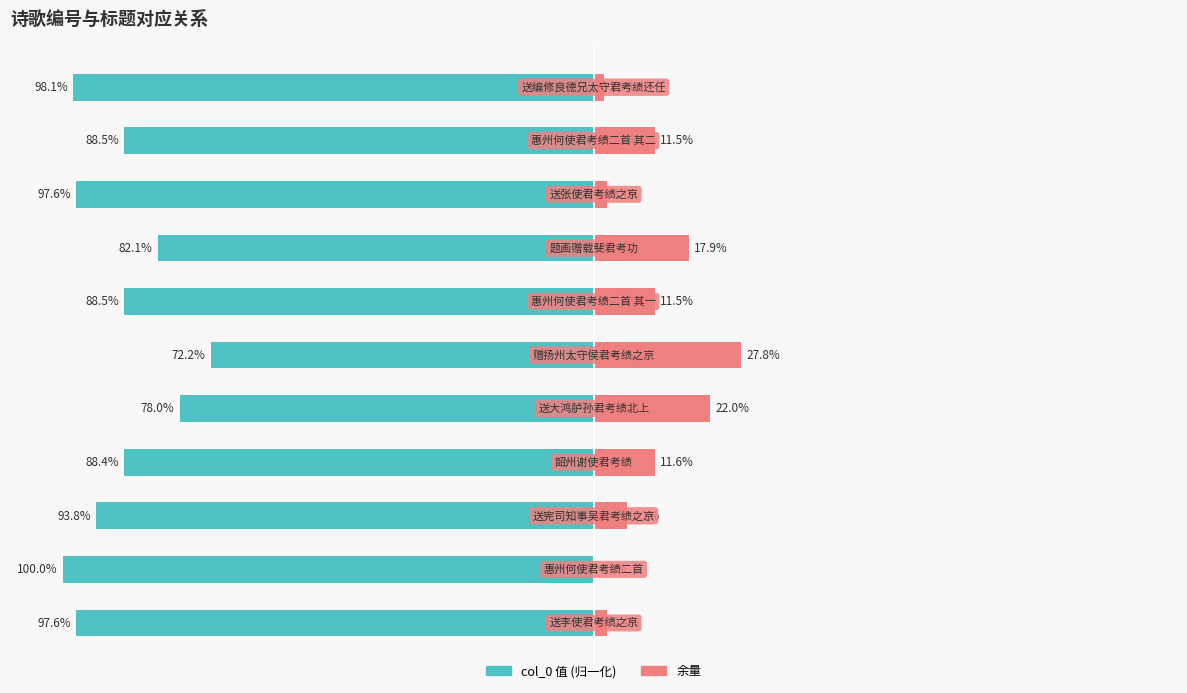

What are all the series names shown in the legend?

col_0 (normalized), remainder